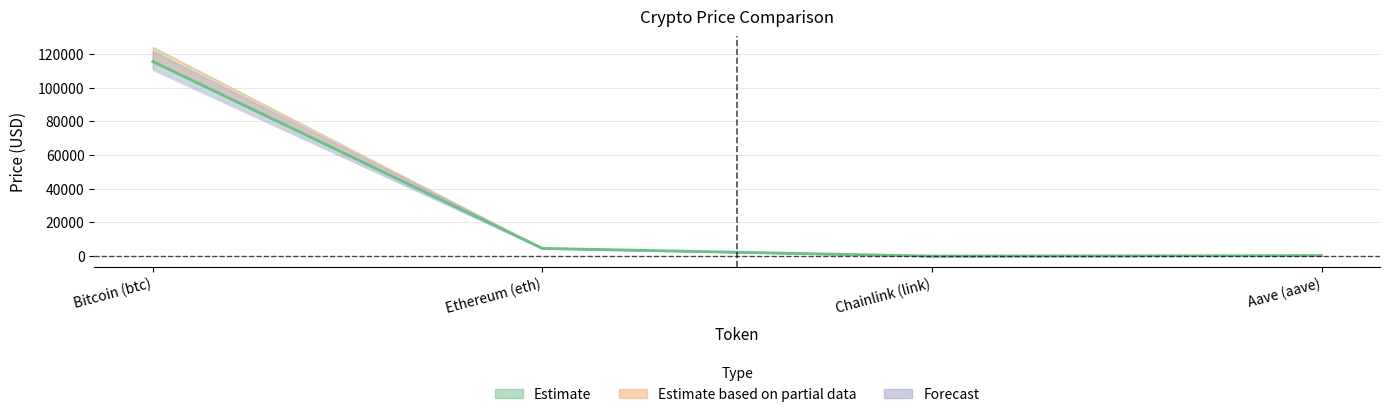

At how many categories does at least one series exceed 93613?

1